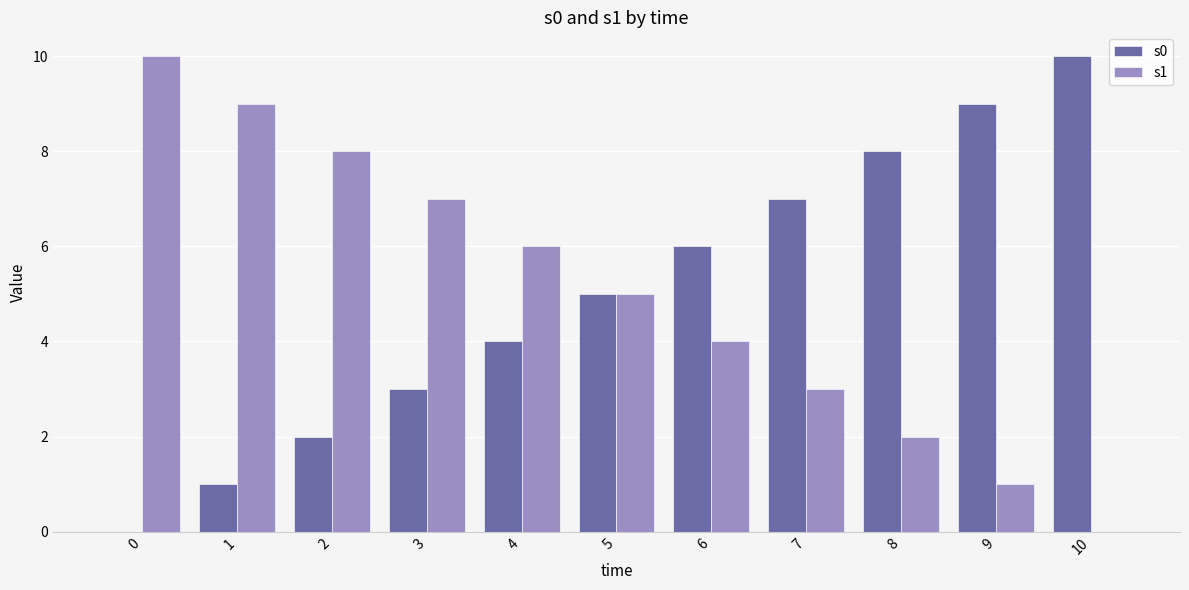

What is the sum of all s0 values?

55